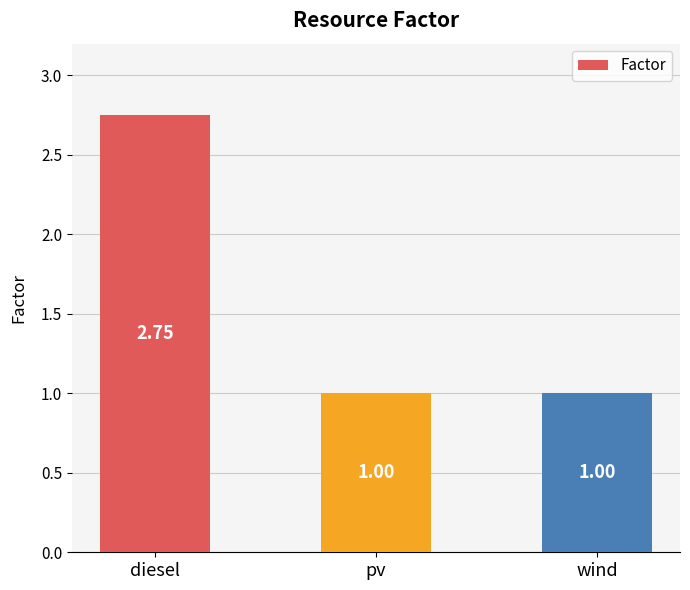

How many bars are there in total?

3